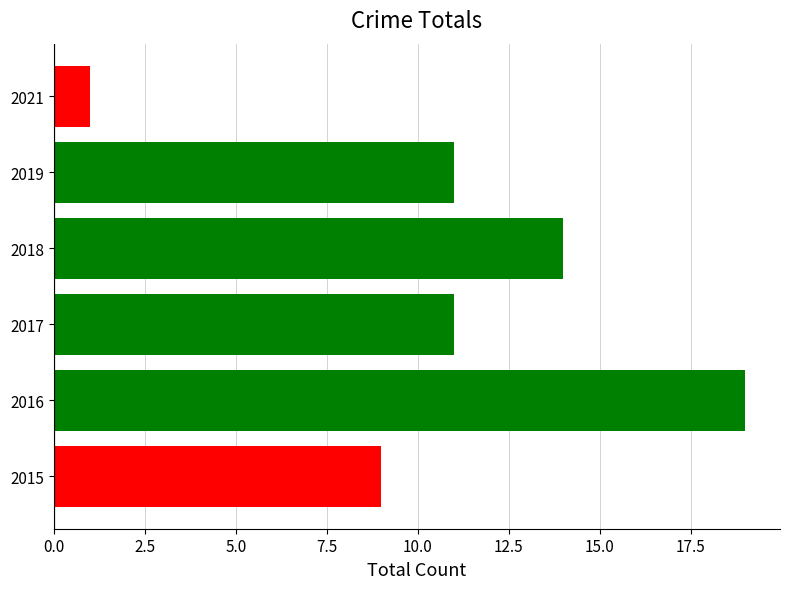

Which has a higher value, 2021 or 2019?

2019